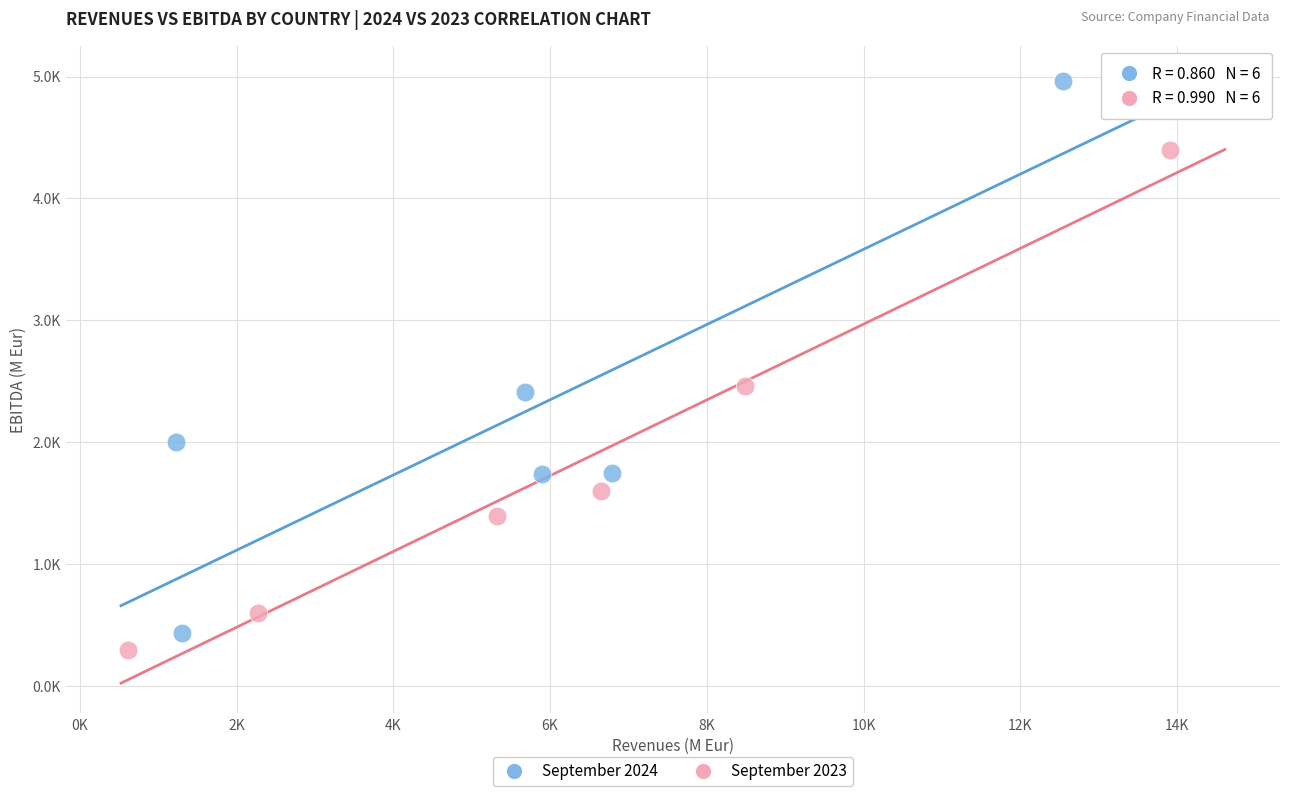

Which series has the largest Y range (max minus min)?

September 2024